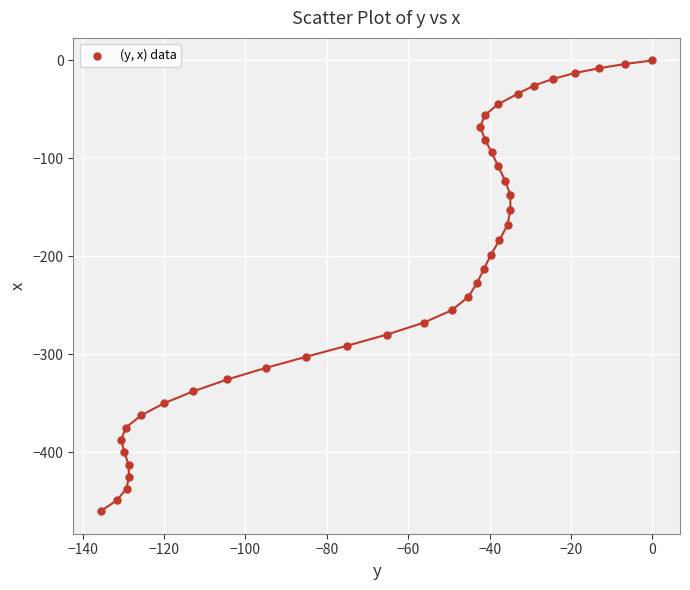

What is the range of Y values (max minus min)?

460.1